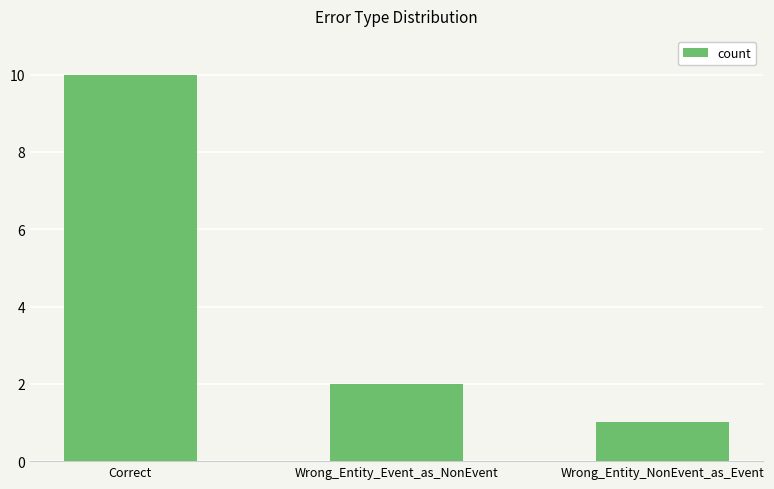

Reading left to right, what are all the values shown in this chart?

Correct=10	Wrong_Entity_Event_as_NonEvent=2	Wrong_Entity_NonEvent_as_Event=1